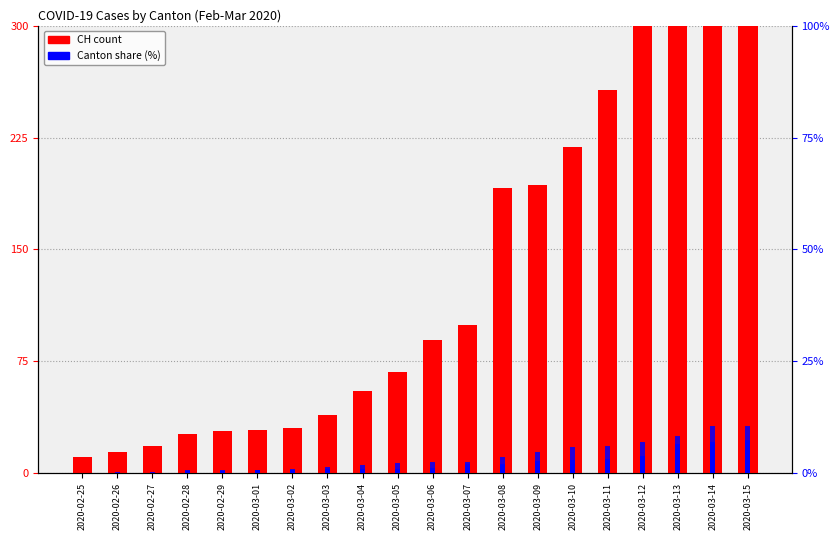

The value of VD at 2020-03-15 is 5.0. True or false?

False